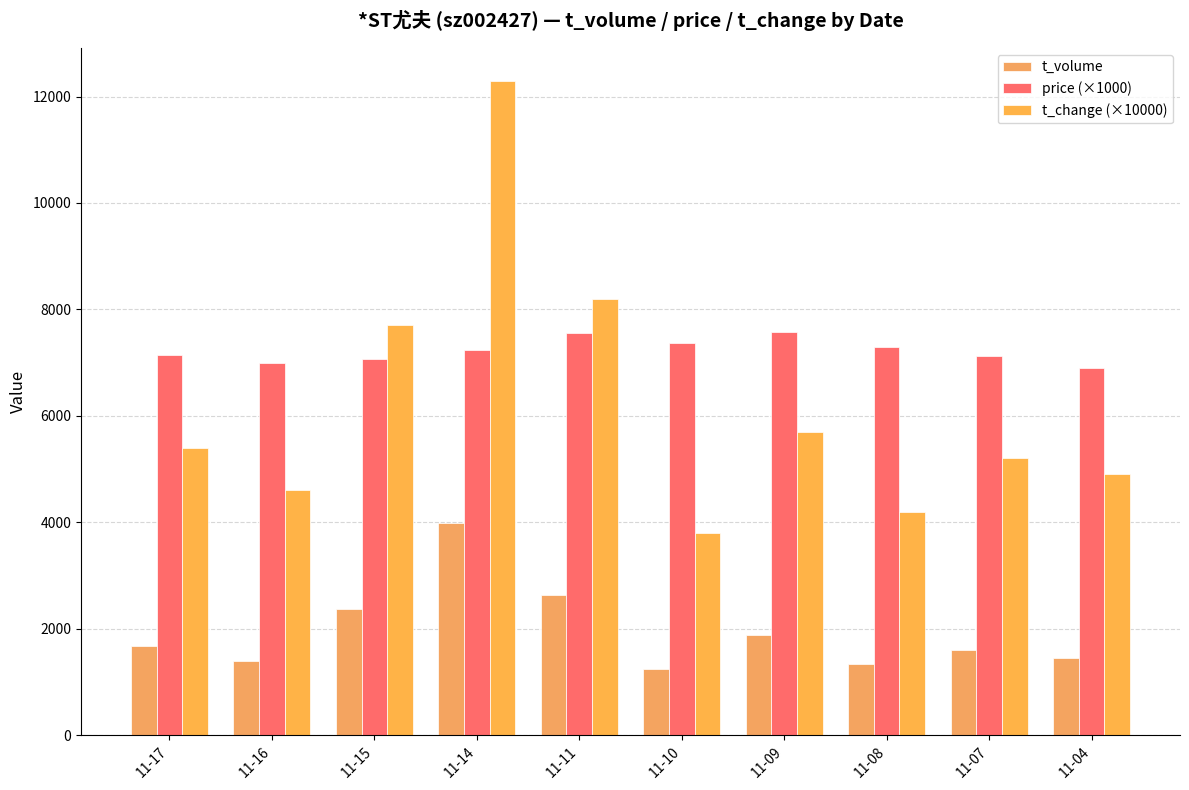

Are the bars horizontal?

No